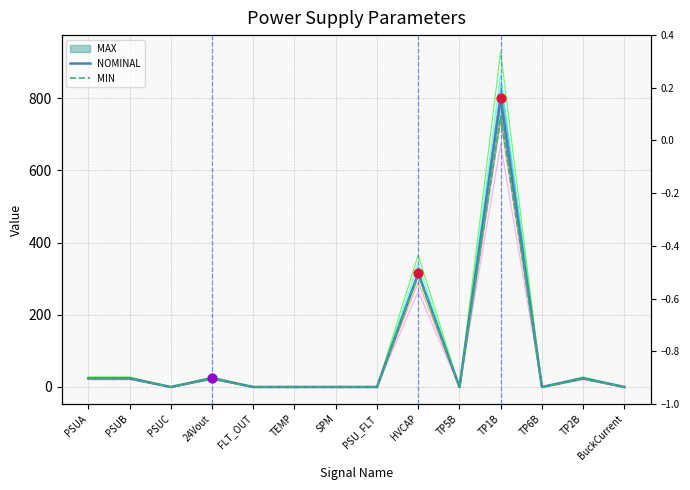

Which series reaches the minimum Y coordinate?

MIN